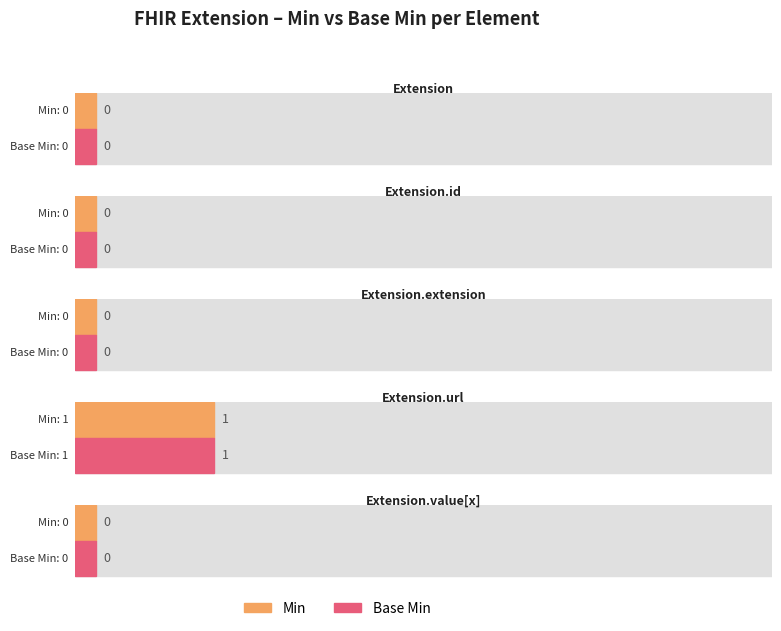

How many values in the Min series exceed 0?

1